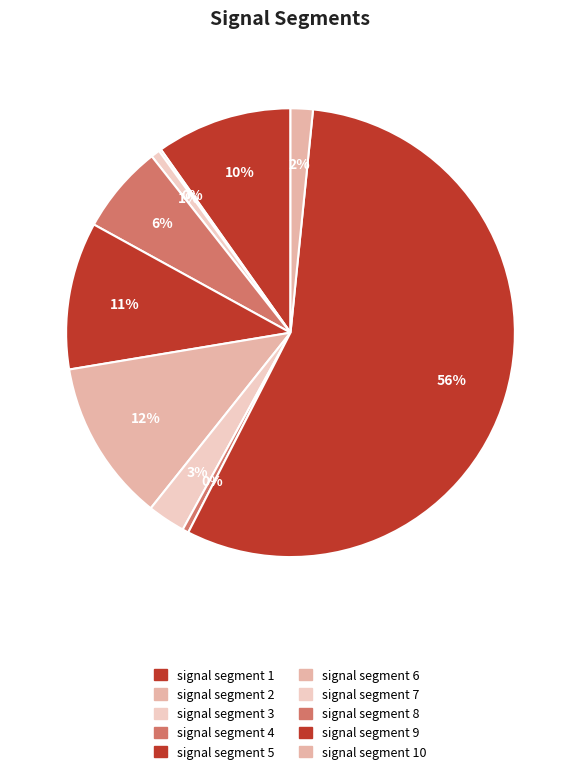

Rank the categories by value from lowest to highest.

signal segment 2, signal segment 8, signal segment 3, signal segment 10, signal segment 7, signal segment 4, signal segment 1, signal segment 5, signal segment 6, signal segment 9